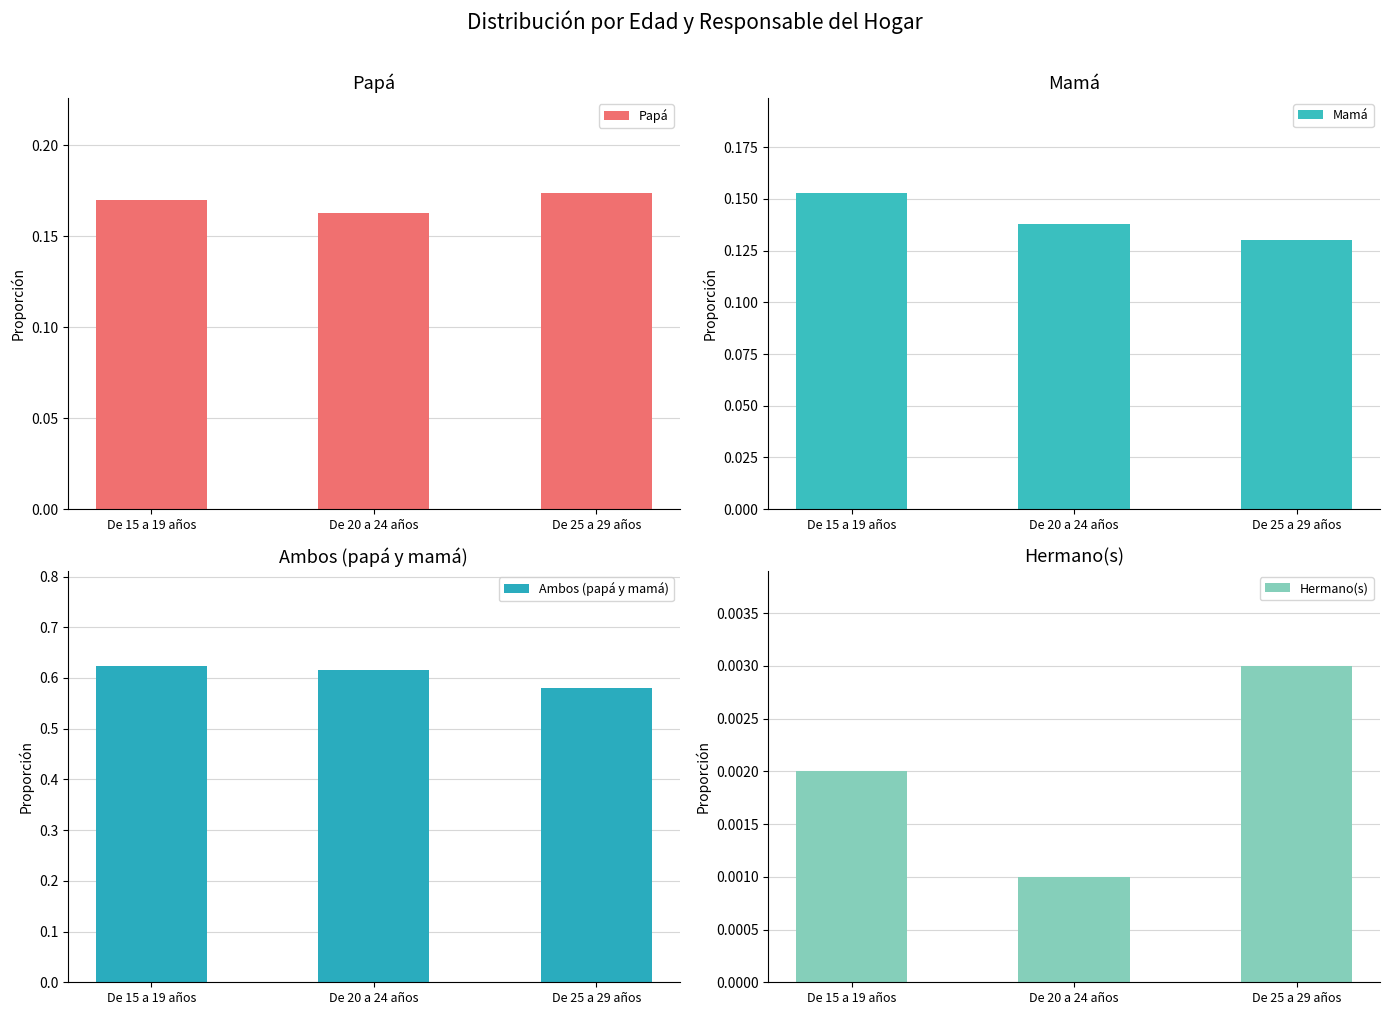

At how many categories does at least one series exceed 0?

3